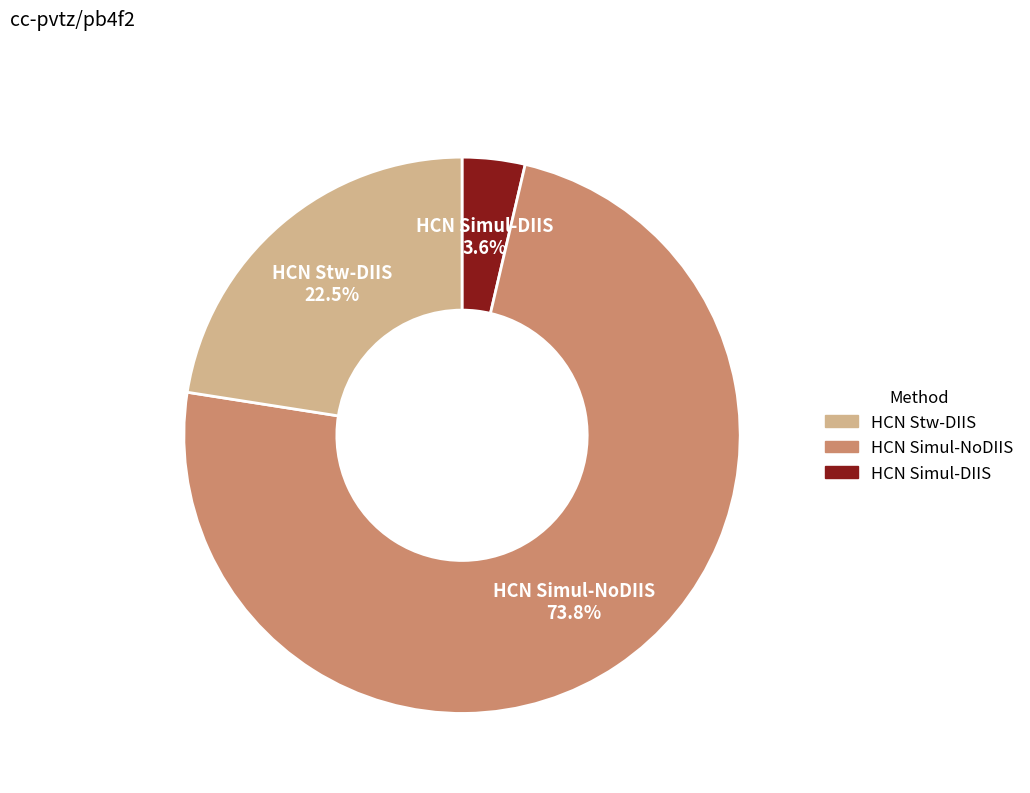

What is the smallest slice in the pie chart?

HCN Simul-DIIS